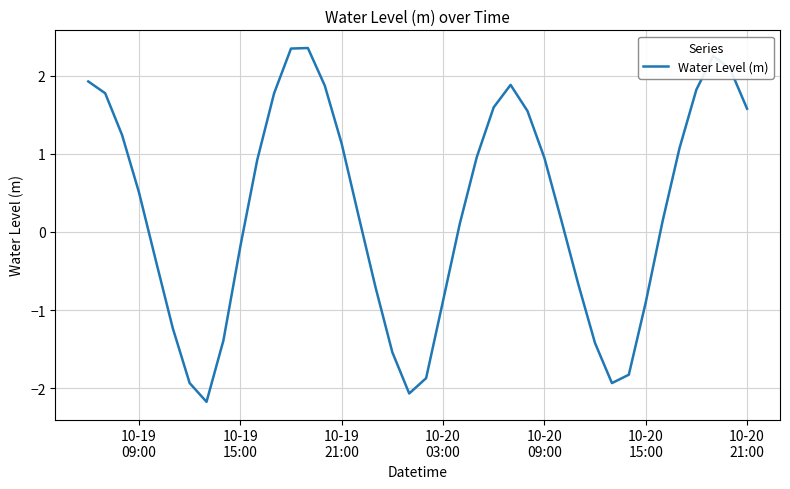

What is the maximum value shown in the chart?

2.4